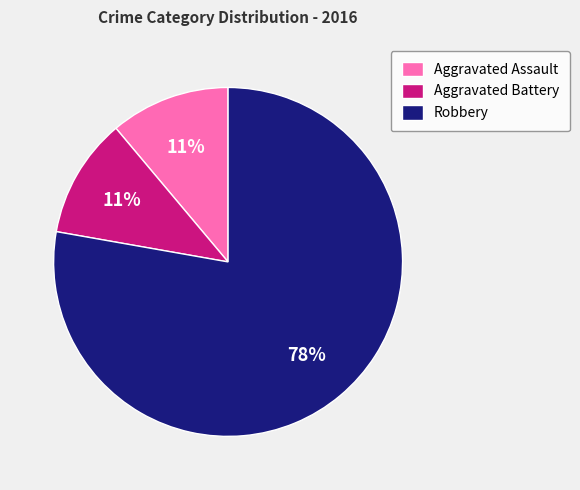

How many segments does this pie chart have?

3